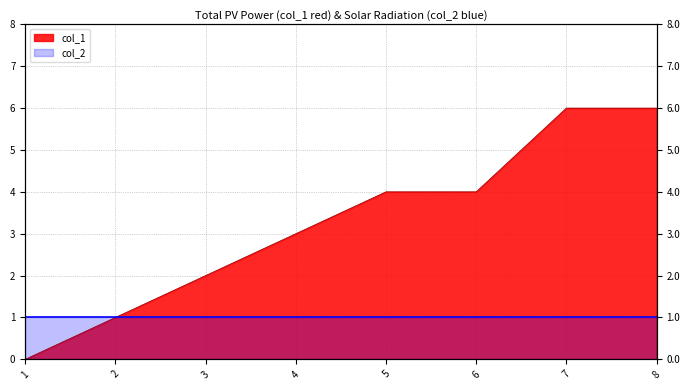

List the labels in order of value, smallest first.

1, 2, 3, 4, 5, 6, 7, 8